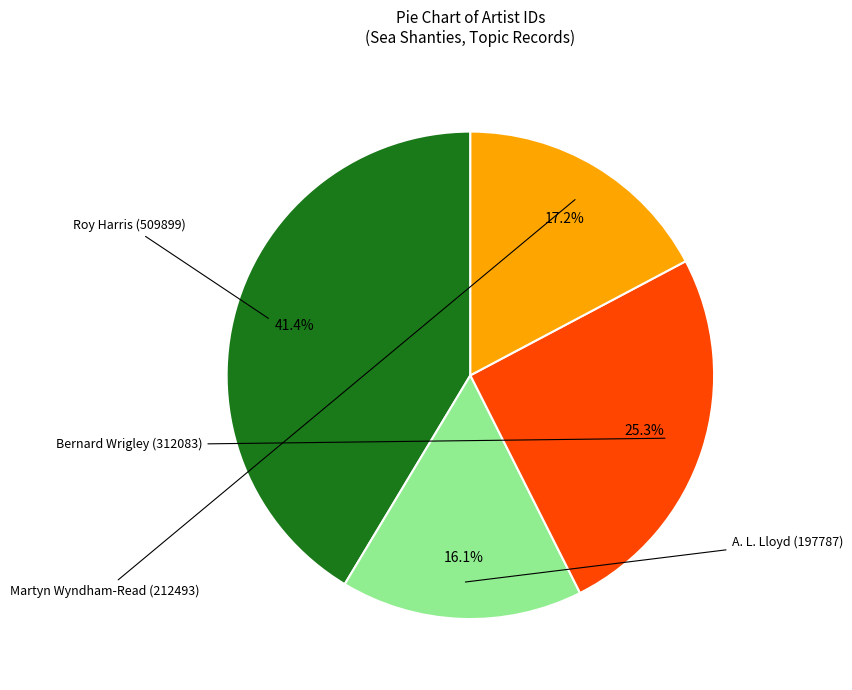

Does any single category account for the majority?

No